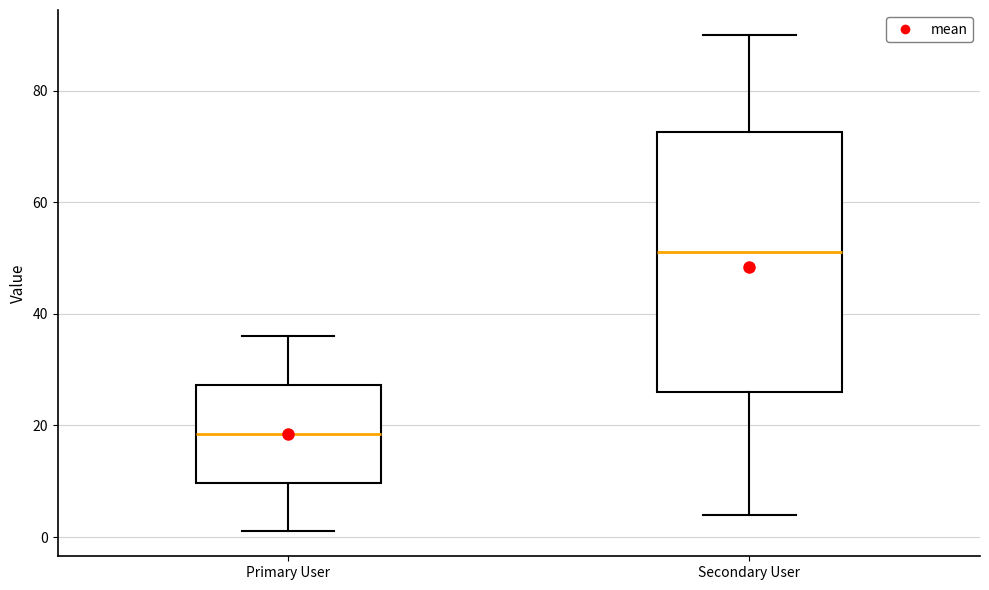

Which box's median line is the lowest?

Primary User